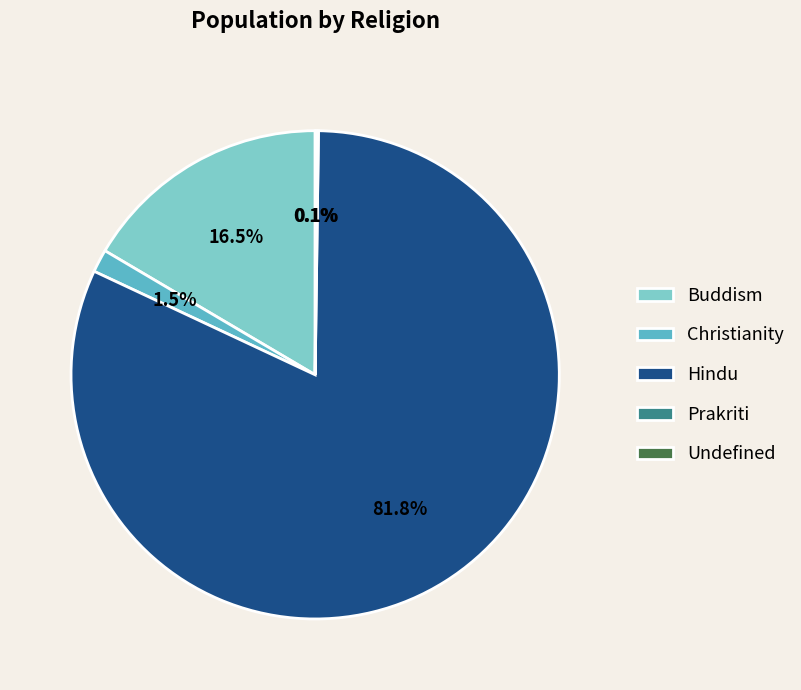

Which has a higher value, Hindu or Buddism?

Hindu